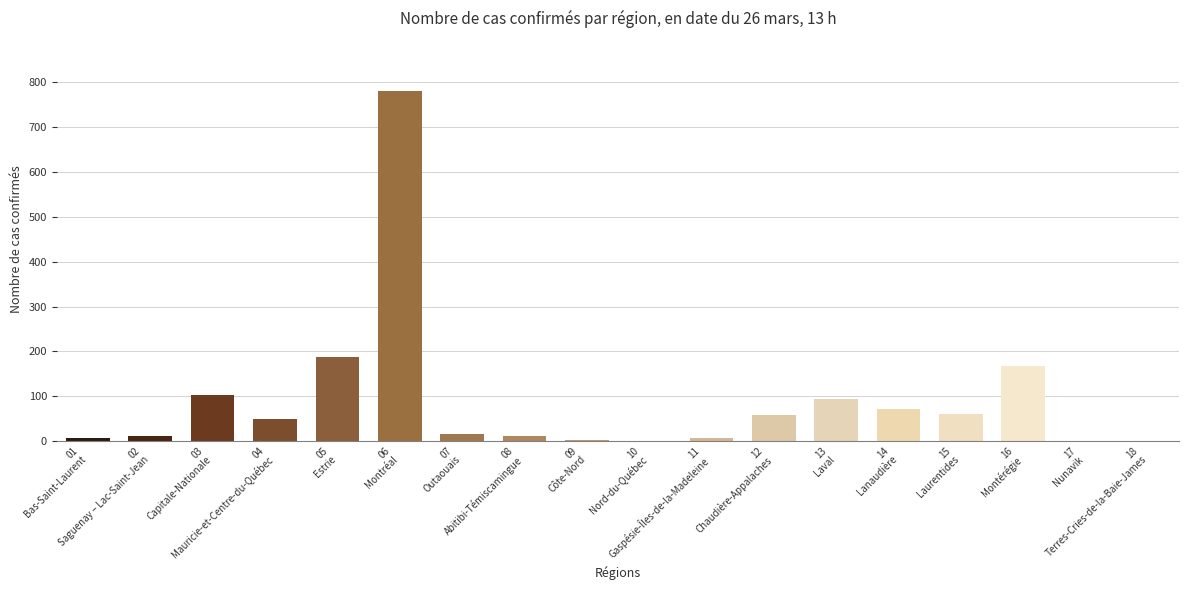

What is the greatest value displayed?

782